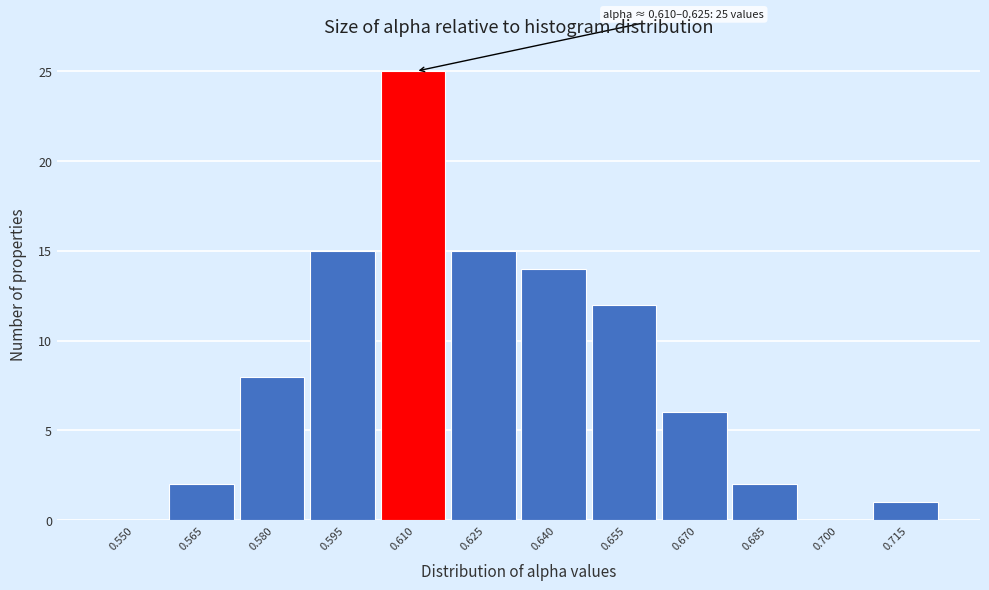

Reading left to right, extract all data points from this chart.

0.550=0	0.565=2	0.580=8	0.595=15	0.610=25	0.625=15	0.640=14	0.655=12	0.670=6	0.685=2	0.700=0	0.715=1